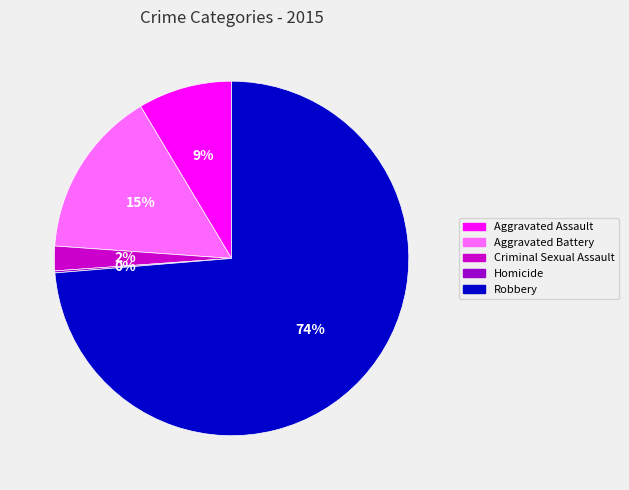

What percentage is the Criminal Sexual Assault slice, to the nearest percent?

2%